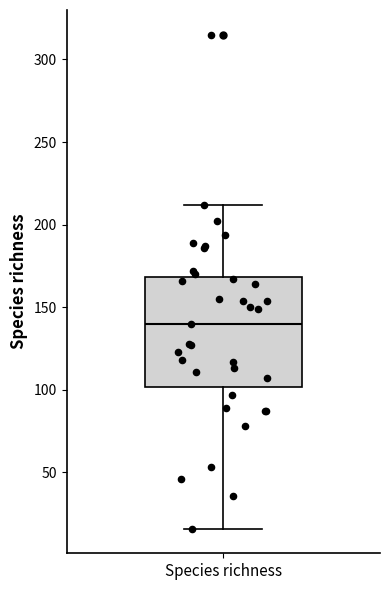

Where does the upper whisker of the box for Species richness end on the y-axis? The values are not printed on the chart, so give them approximately, as read against the axis.

210